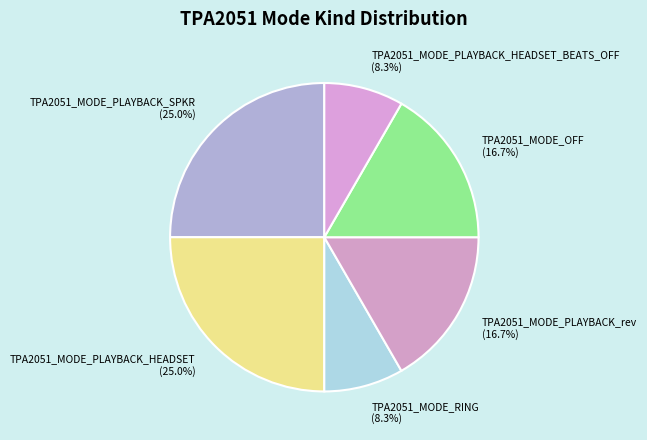

Does TPA2051_MODE_OFF (16.7%) represent more than half of the total?

No